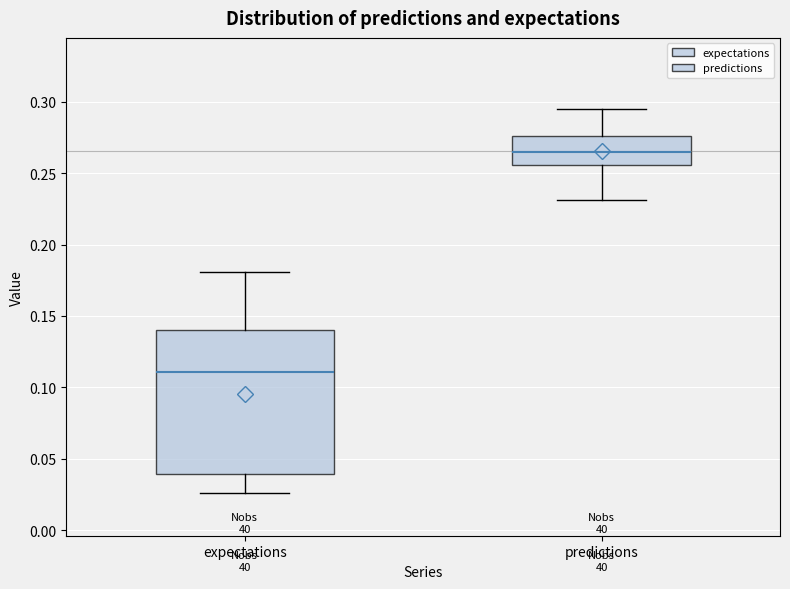

Reading left to right, transcribe this box plot: for each box, give where its median line is, the range the box spans, and where its two whiskers end, as read against the y-axis. The values are not printed on the chart, so give them approximately, as read against the axis.

expectations: median 0.110, box 0.040 to 0.140, whiskers 0.025 to 0.180
predictions: median 0.265, box 0.255 to 0.275, whiskers 0.230 to 0.295